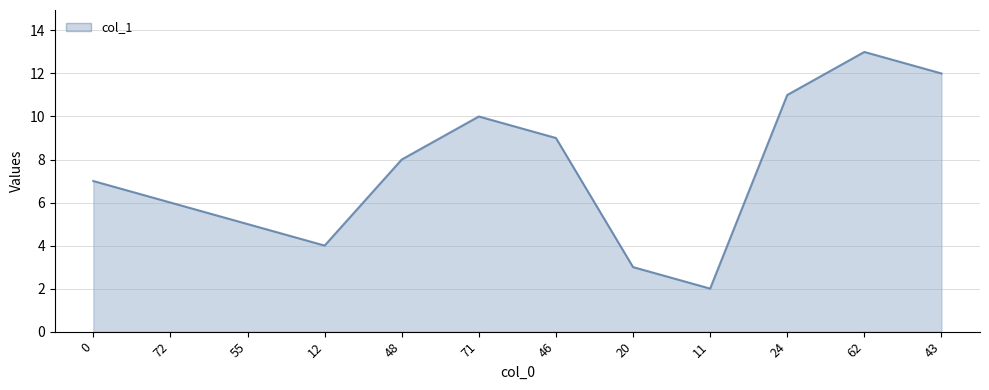

What position from the left is 62?

11